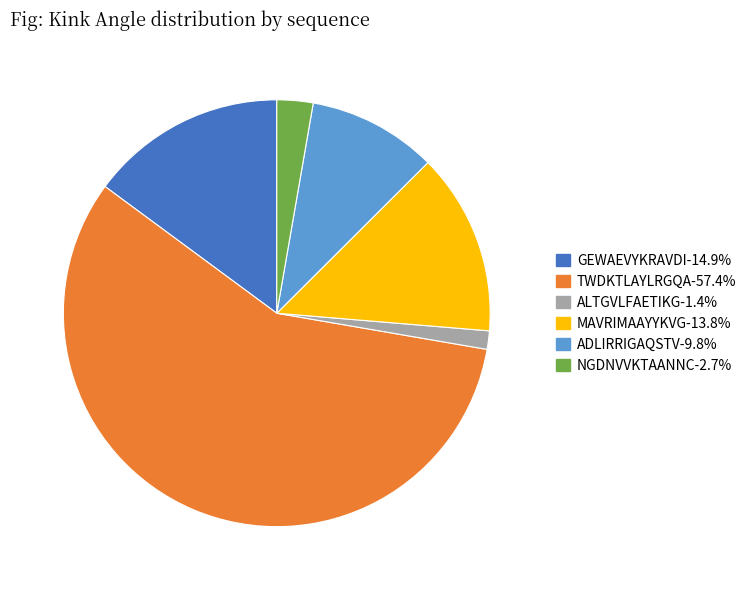

Which category has the smallest portion of the pie?

ALTGVLFAETIKG